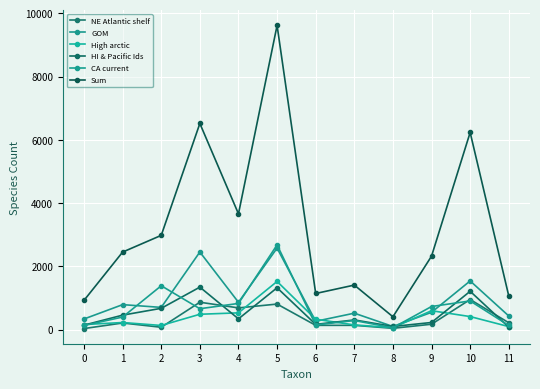

Which series ends up on top after the final intersection of CA current and NE Atlantic shelf?

NE Atlantic shelf